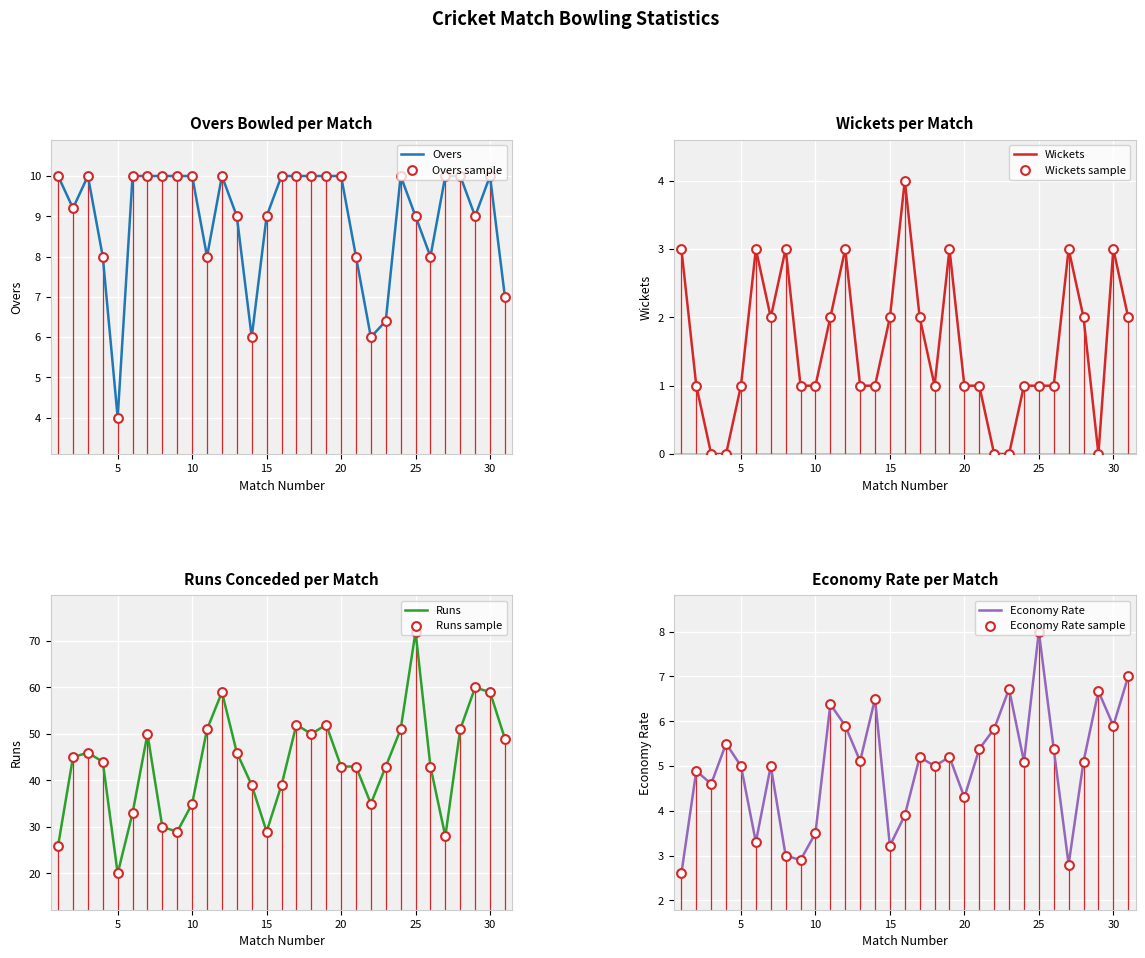

Which series reaches the maximum Y coordinate?

RUNS